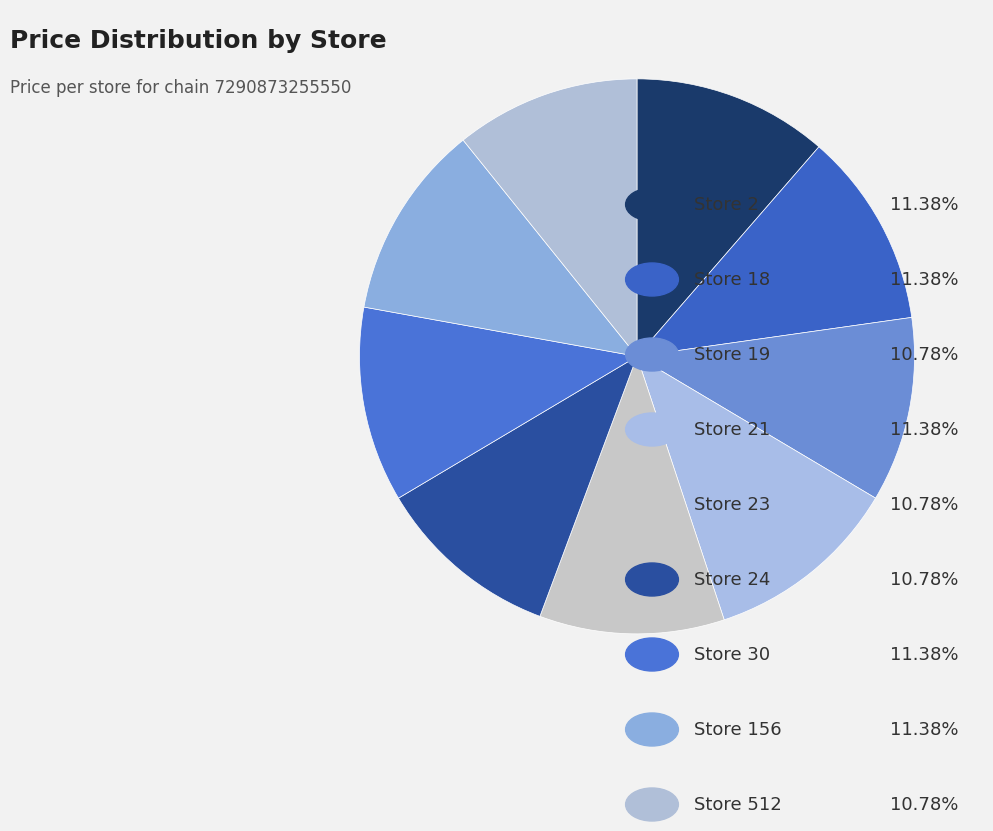

Is there a majority slice in this chart?

No